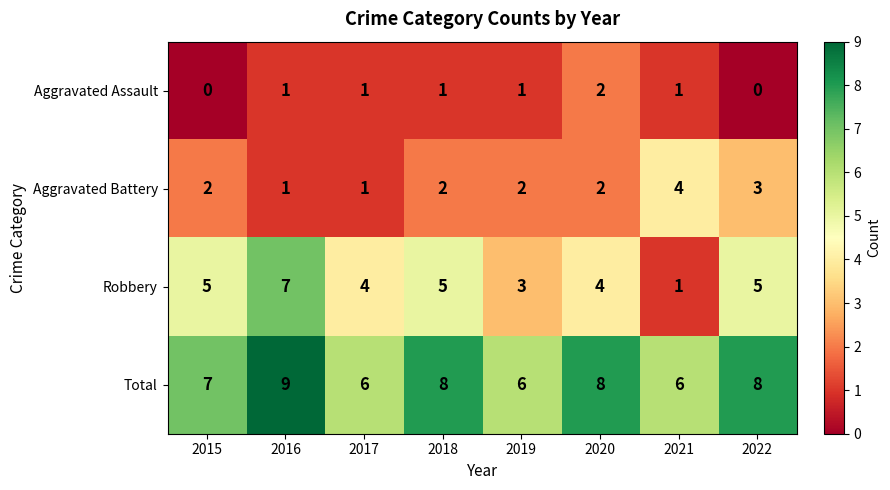

What is the greatest value displayed?

9